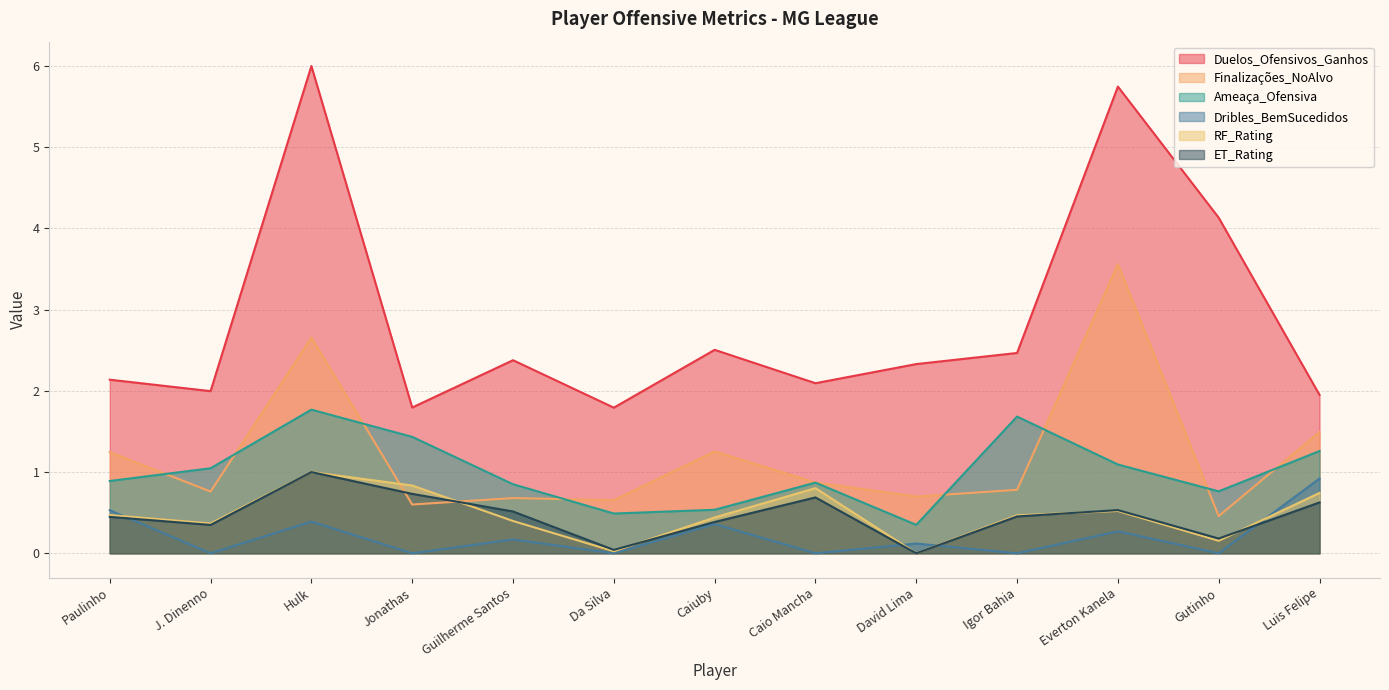

What position from the right is Caiuby?

7